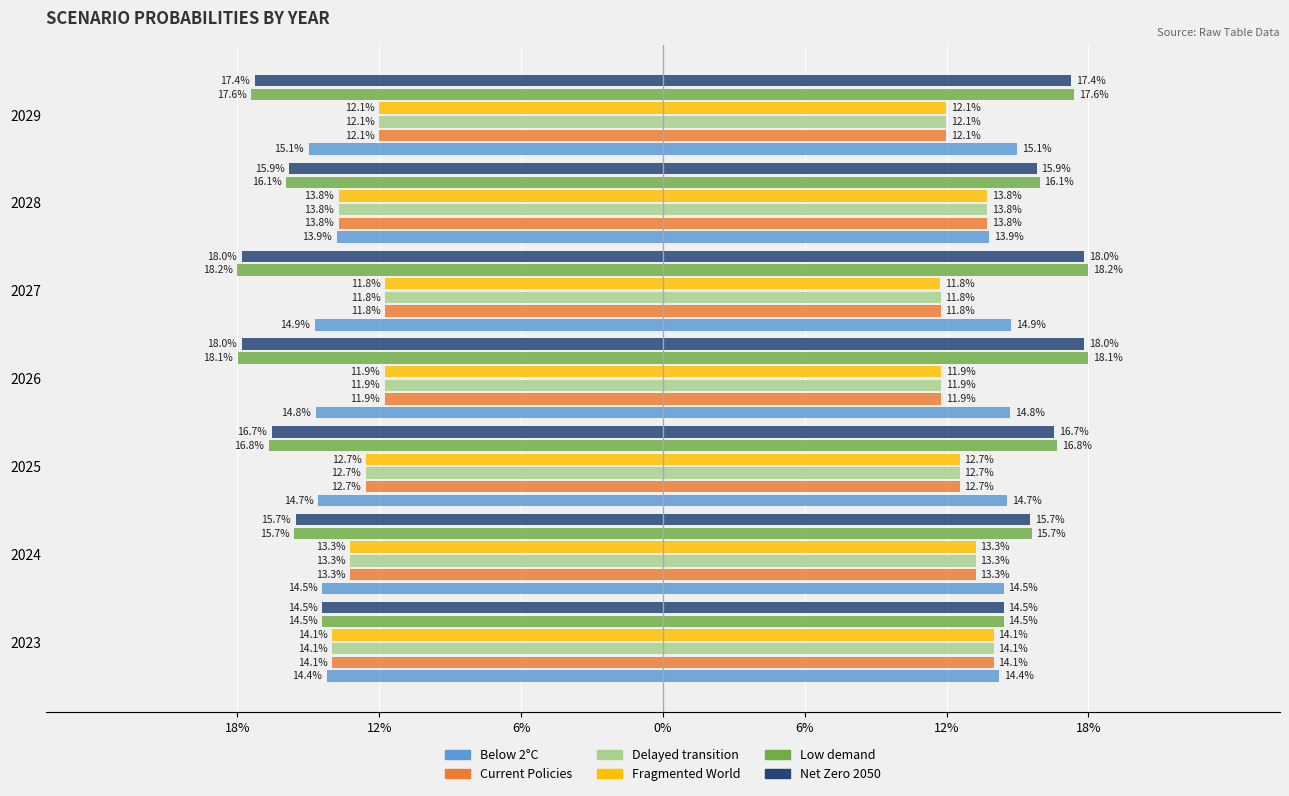

Are the bars horizontal?

Yes